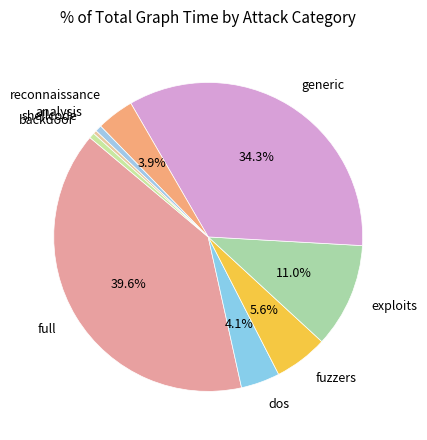

To the nearest percent, what percentage of the pie is exploits?

11%